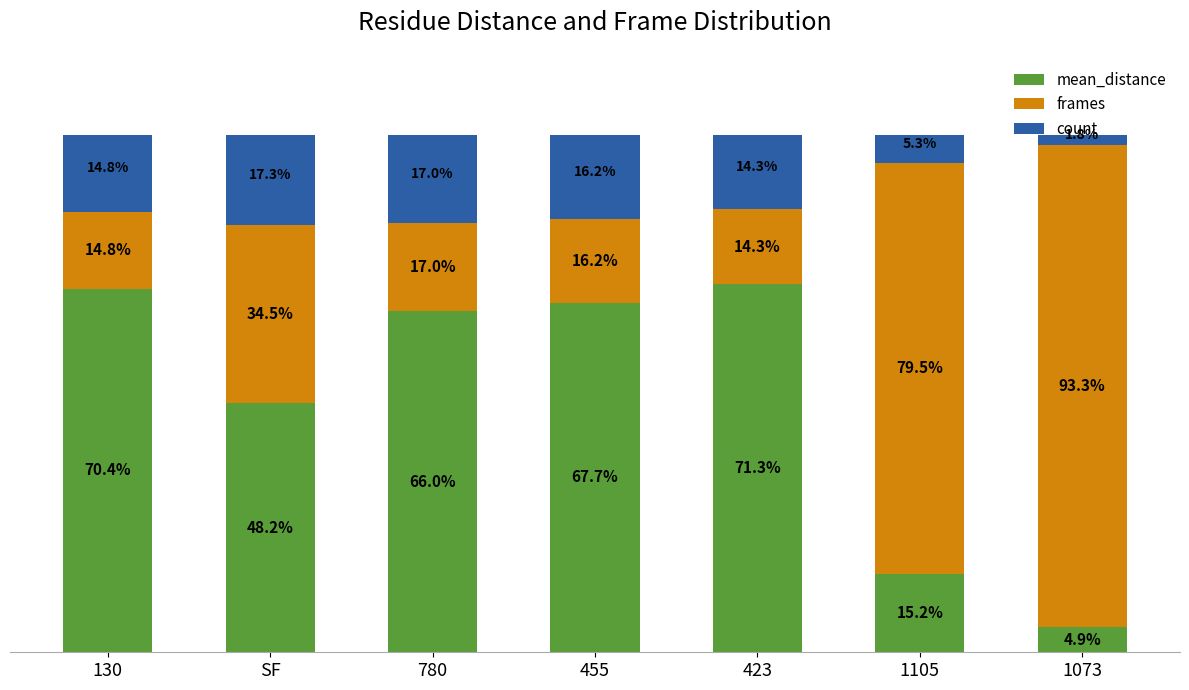

Rank the categories by mean_distance value from highest to lowest.

423, 130, 455, 780, SF, 1105, 1073